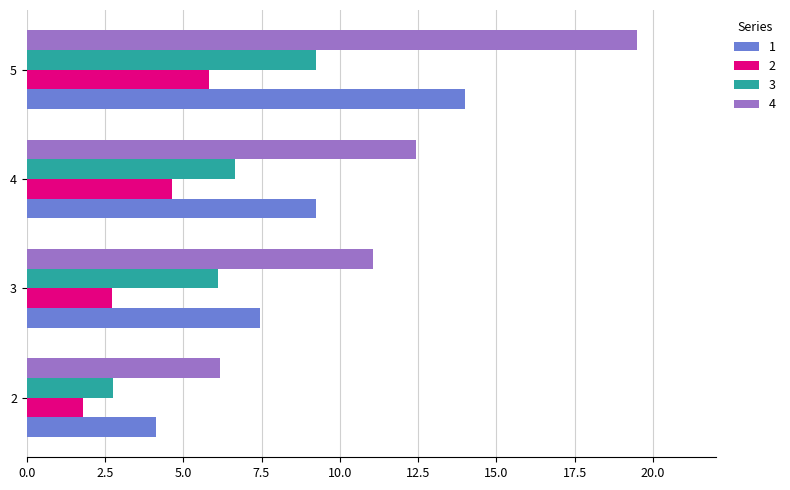

Rank the series at 5 from highest to lowest value.

4, 1, 3, 2